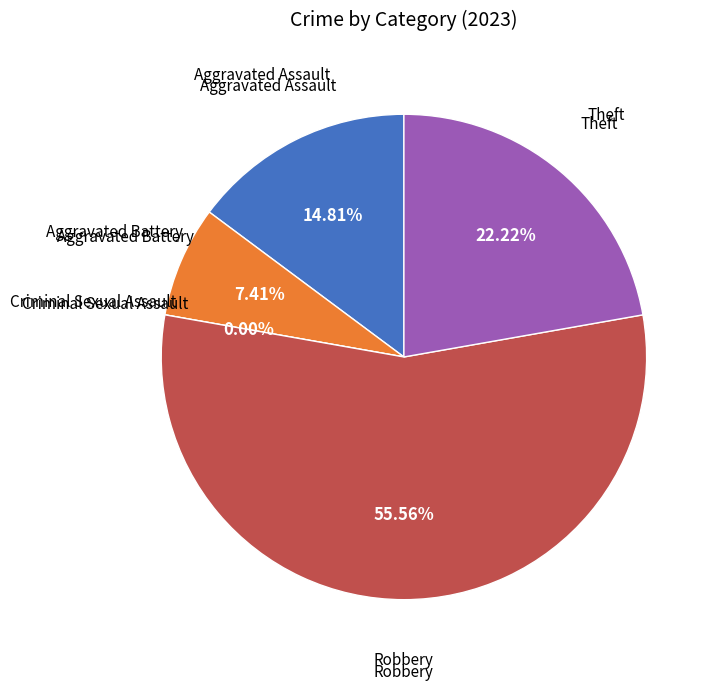

Rank the categories by value from highest to lowest.

Robbery, Theft, Aggravated Assault, Aggravated Battery, Criminal Sexual Assault